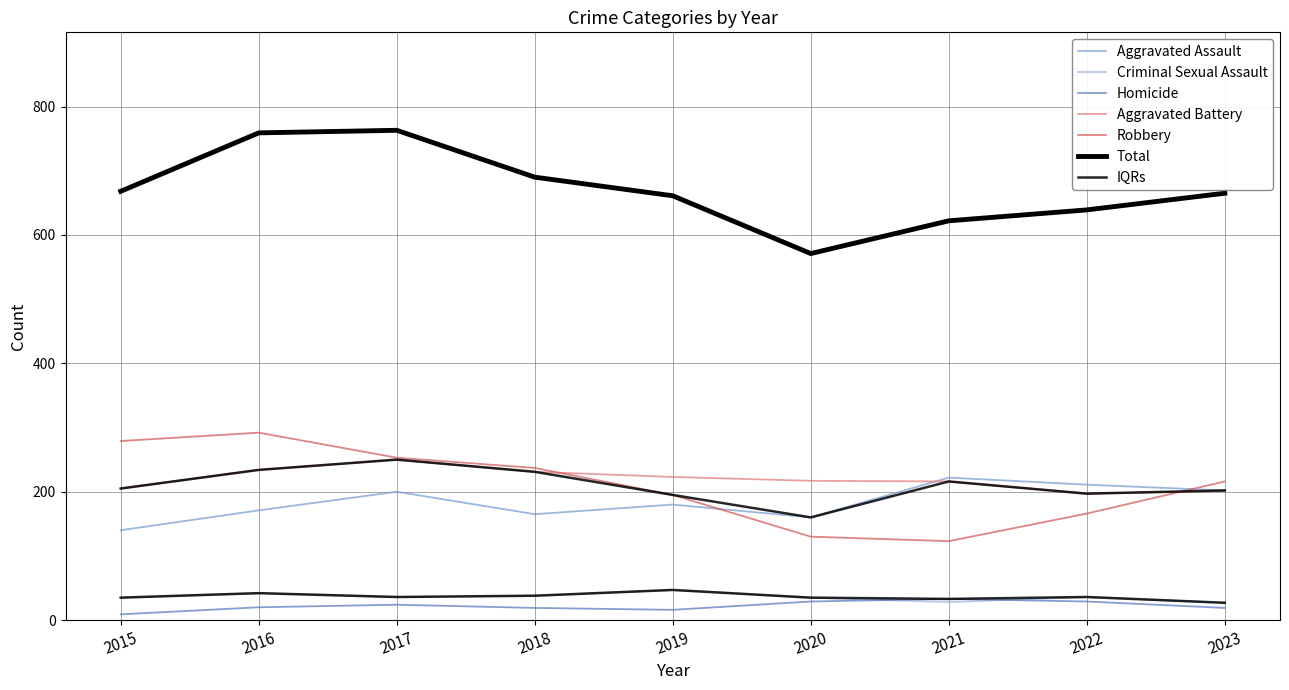

What is the average value of the Robbery series?

210